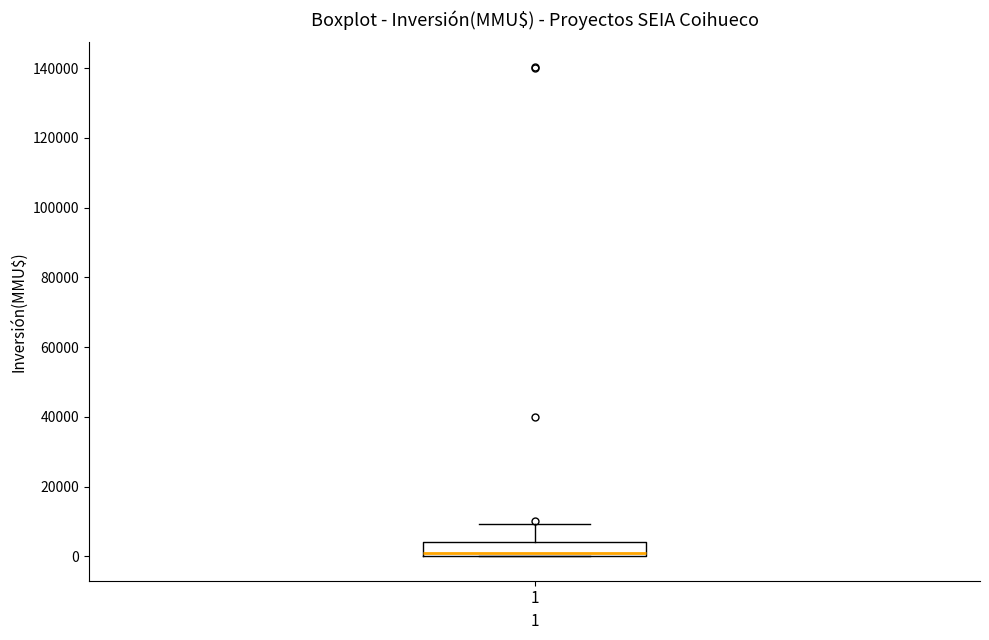

Transcribe this box plot: give where the median line is, the range the box spans, and where the two whiskers end, as read against the y-axis. The values are not printed on the chart, so give them approximately, as read against the axis.

median 0 (just above the box's lower edge), box 0 to 4000, whiskers 0 to 10000